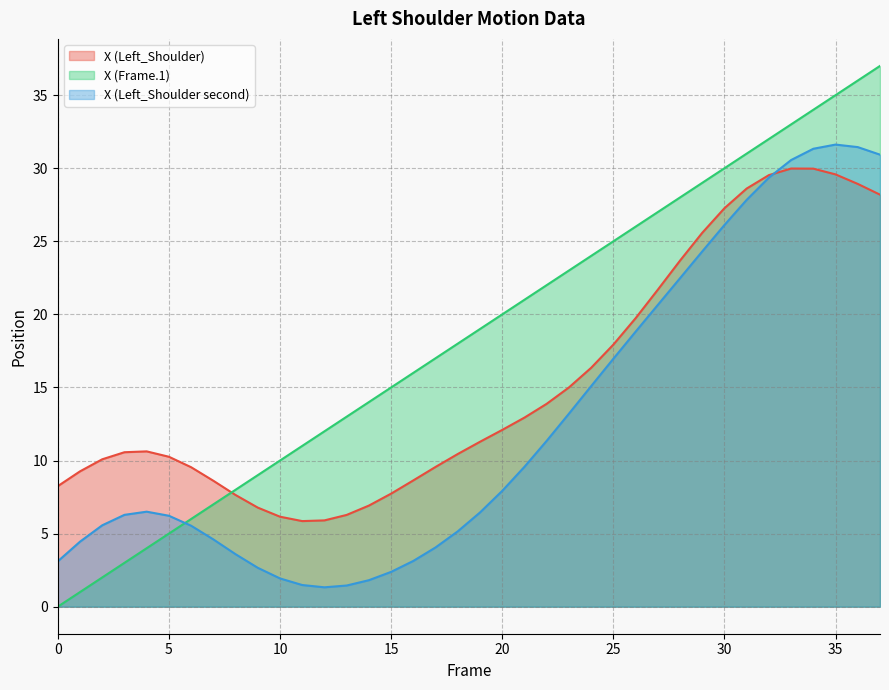

What is the difference between the X (Frame.1) values at 9 and 30?

21.0